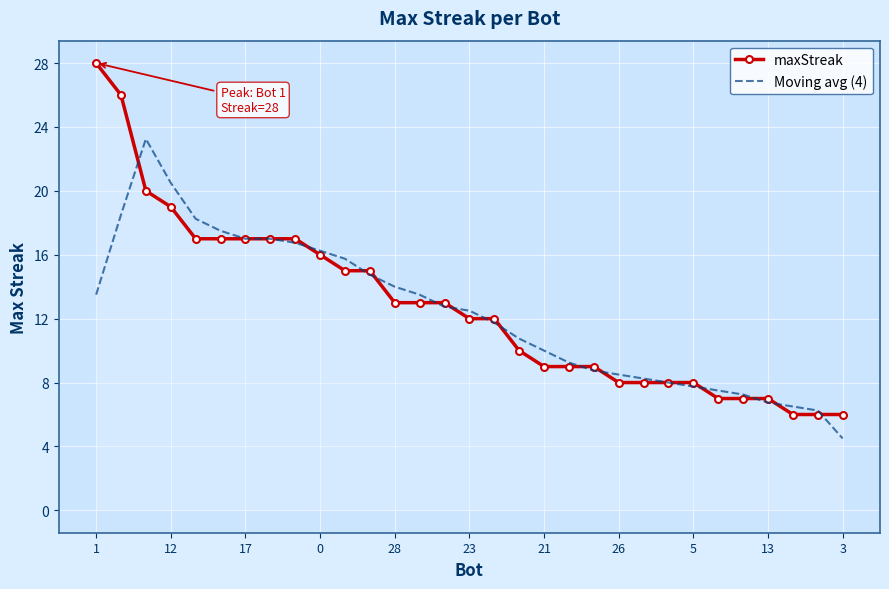

List the series in order of their peak value, highest first.

maxStreak, Moving avg (4)